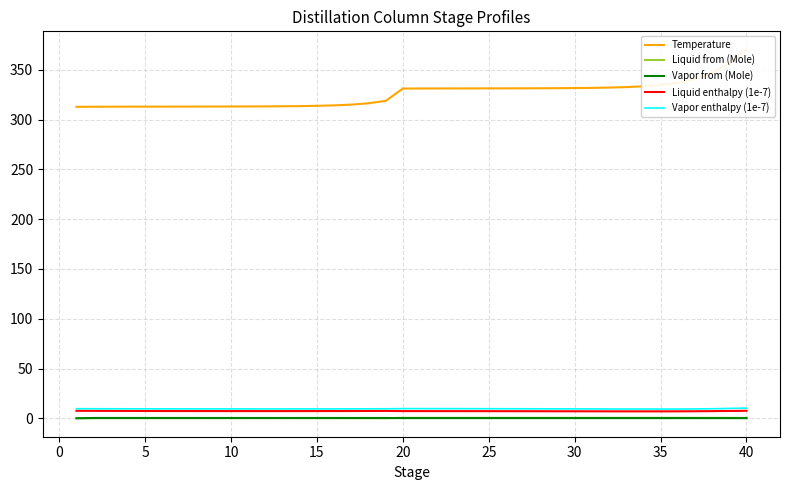

Is this an area chart (filled region under the line)?

No